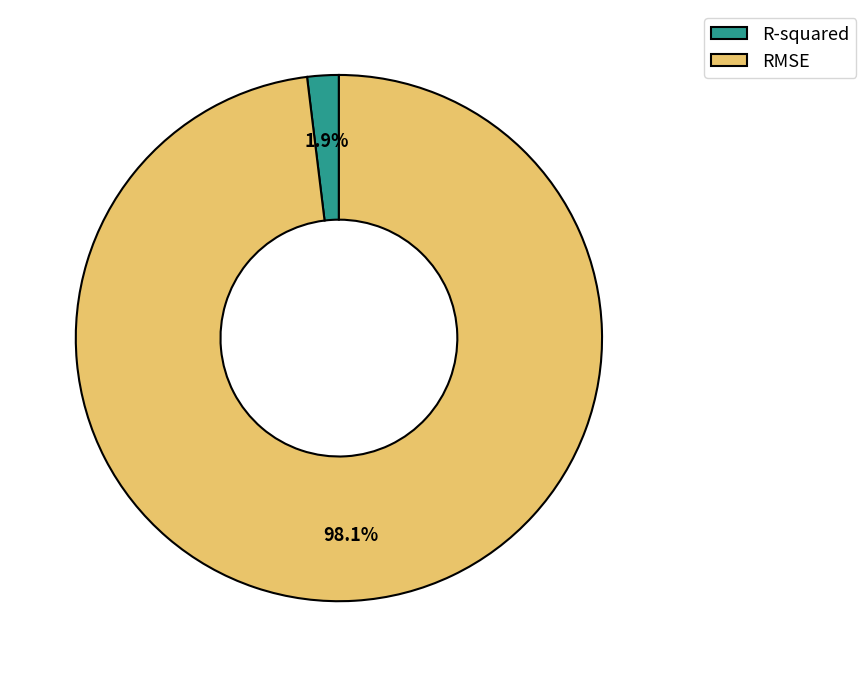

What is the smallest slice in the pie chart?

R-squared